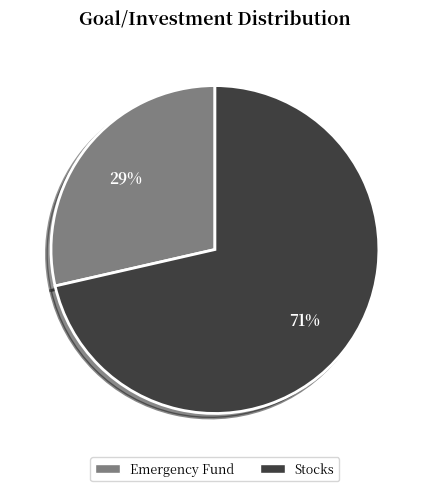

Which has a higher value, Stocks or Emergency Fund?

Stocks